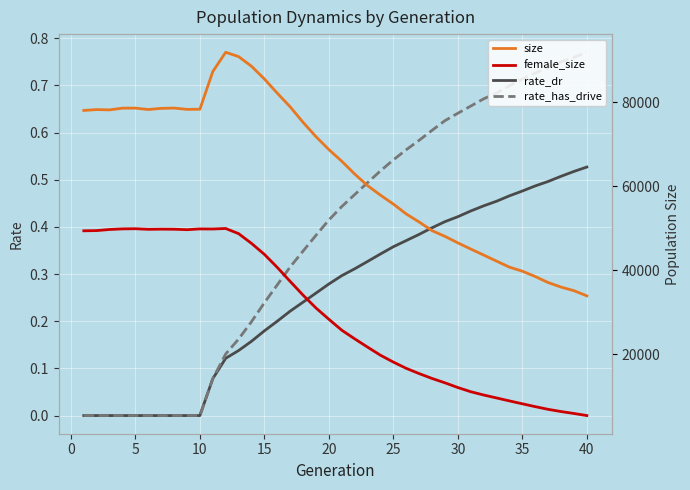

Is it true that rate_dr equals 0.3 at 15?

False